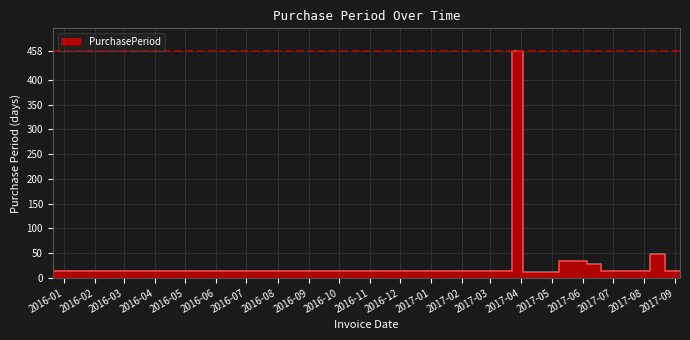

How many categories are shown in the chart?

9